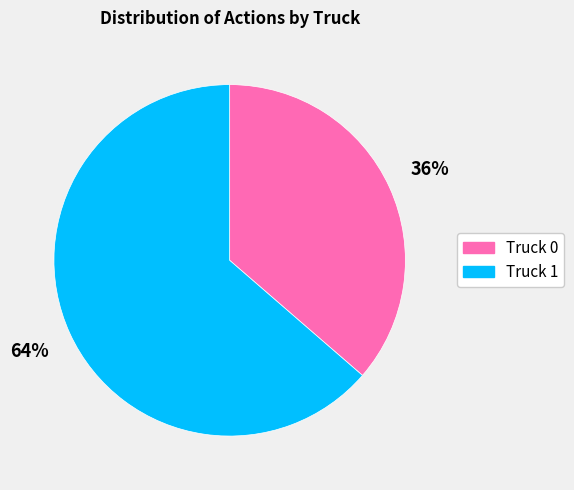

Rank the categories by value from lowest to highest.

Truck 0, Truck 1